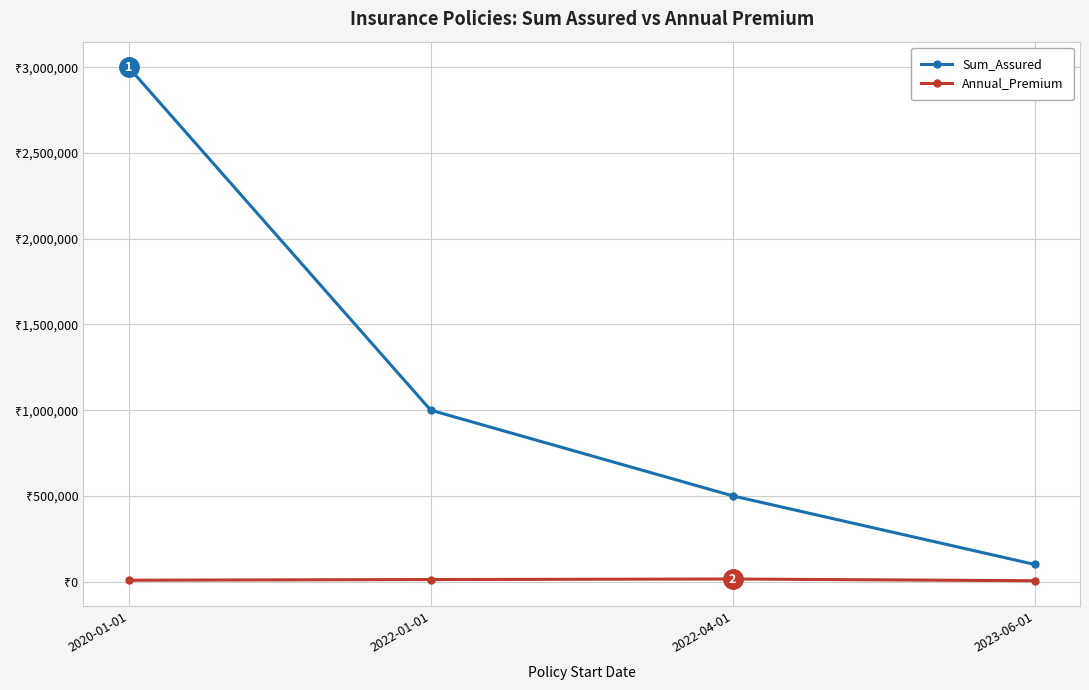

Read the Annual_Premium value at 2023-06-01, to the nearest 100.

5000